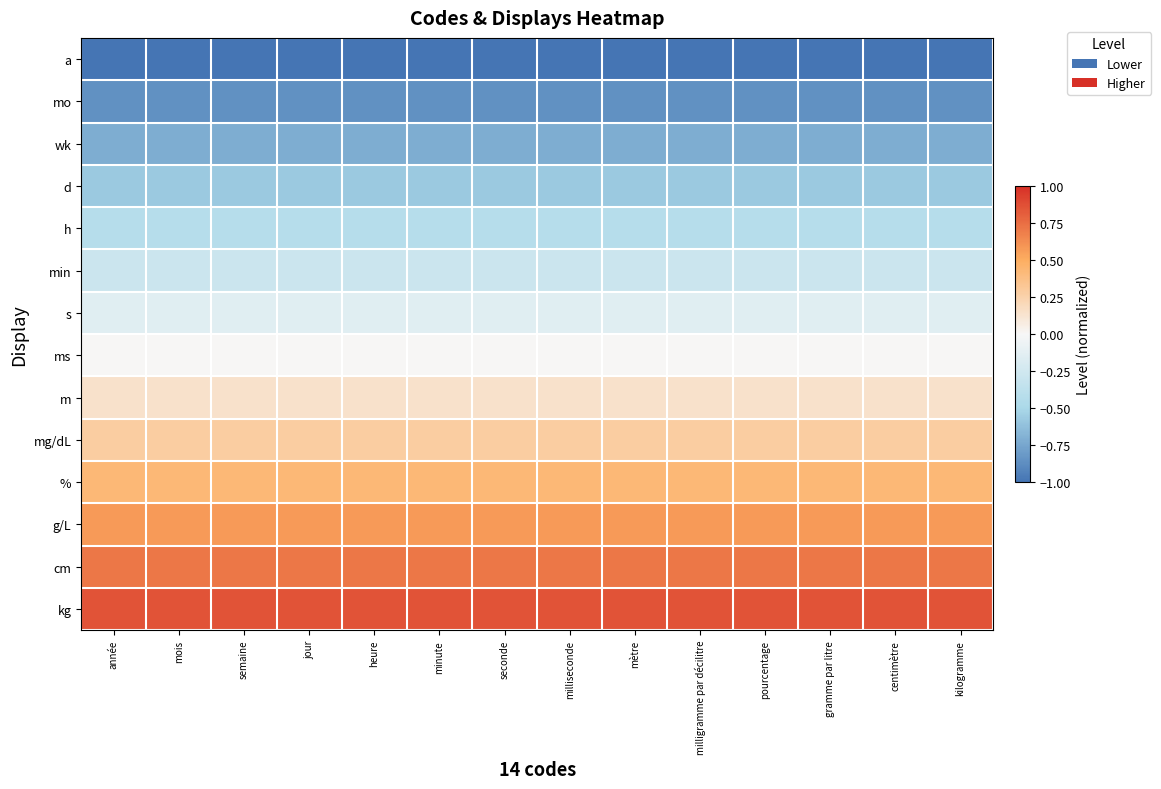

Which has a higher value, semaine or seconde?

semaine